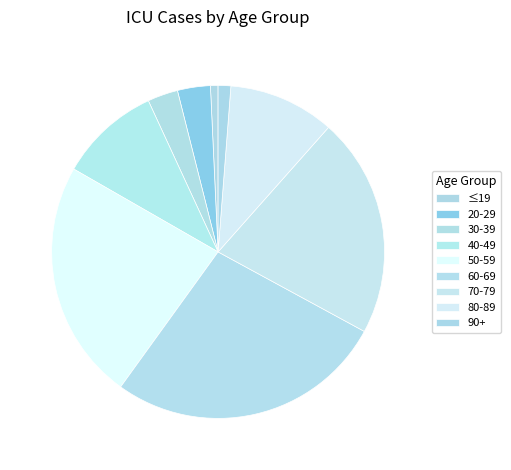

How many slices are in this pie chart?

9